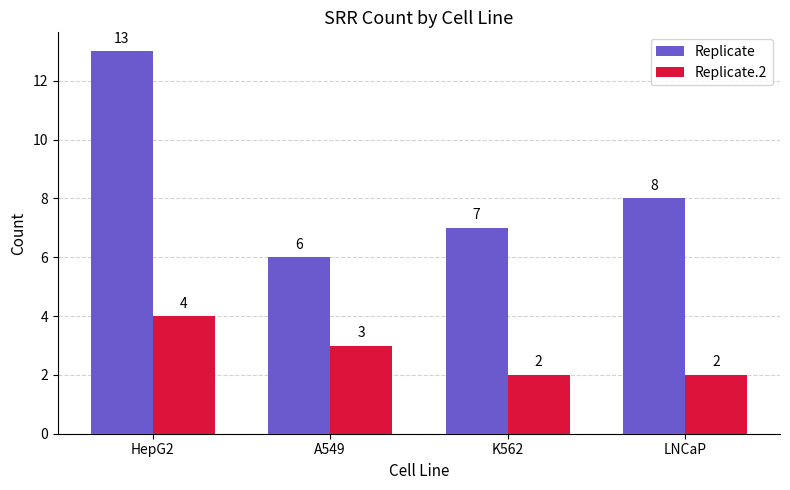

True or false: Replicate.2 has a value of 2 at LNCaP.

True